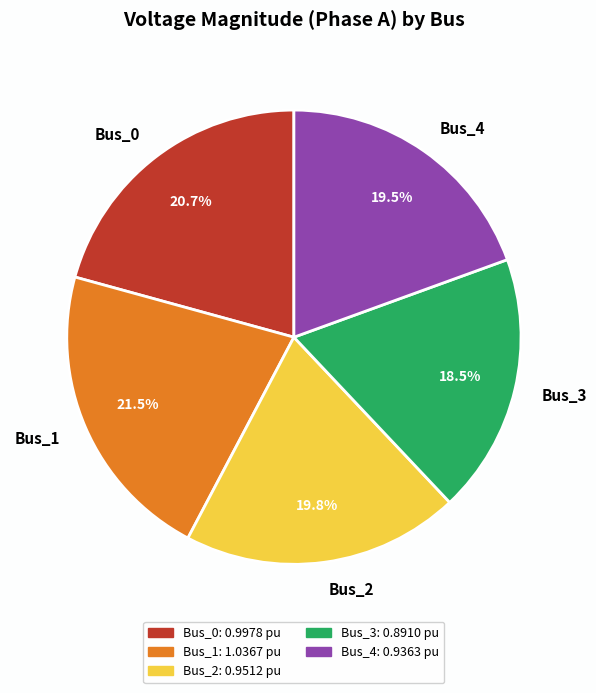

What is the smallest slice in the pie chart?

Bus_3